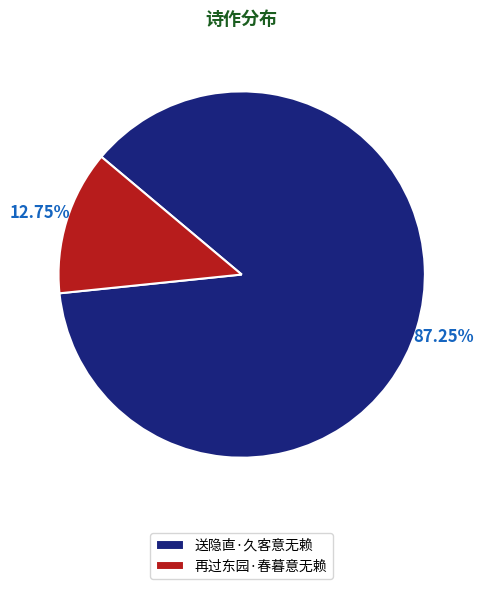

Rank the categories by value from lowest to highest.

再过东园·春暮意无赖, 送隐直·久客意无赖